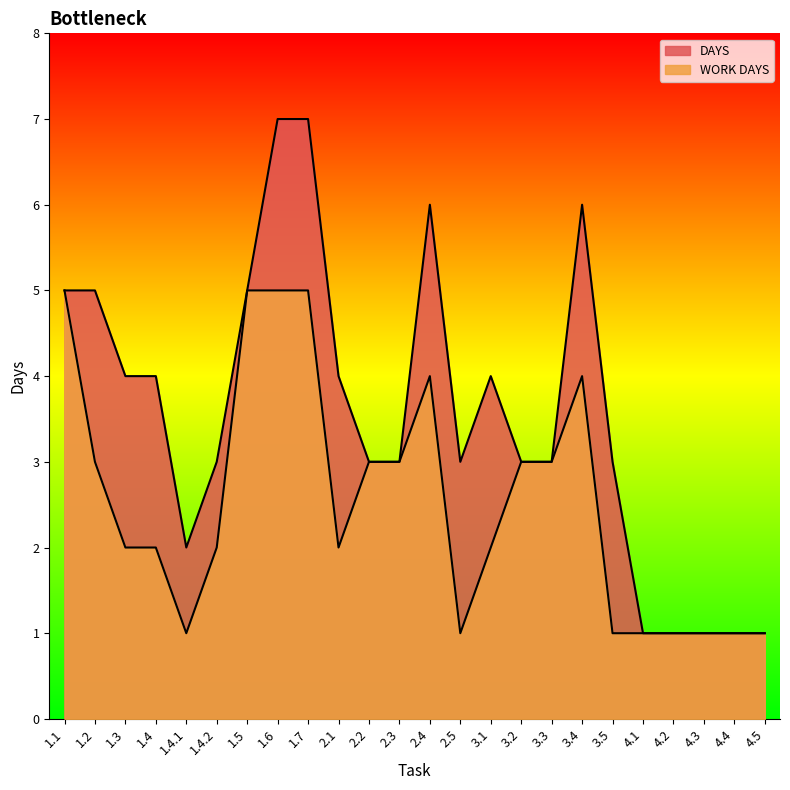

The value of DAYS at 3.3 is 3. True or false?

True